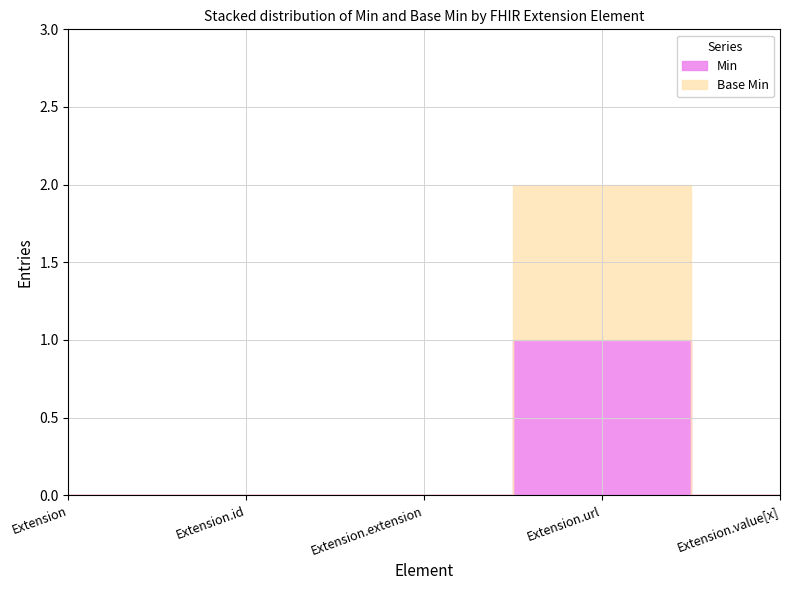

True or false: Base Min and Min cross at least once.

False